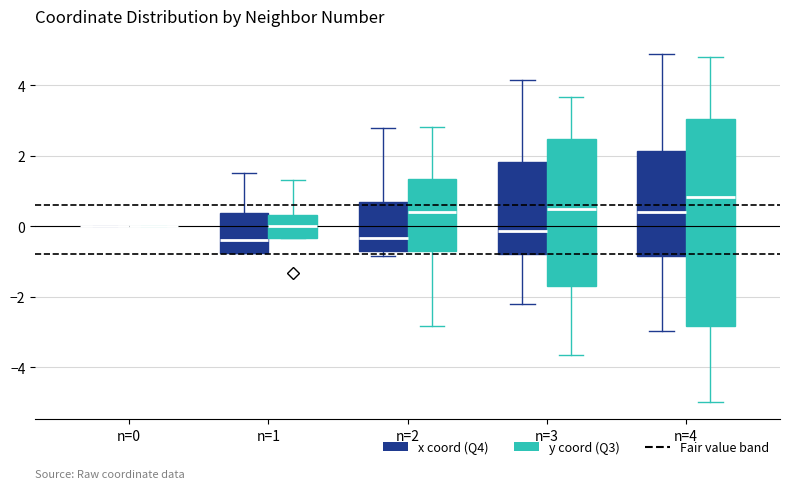

Which box is the tallest, from its lower edge to its upper edge?

n=4 (y coord (Q3))